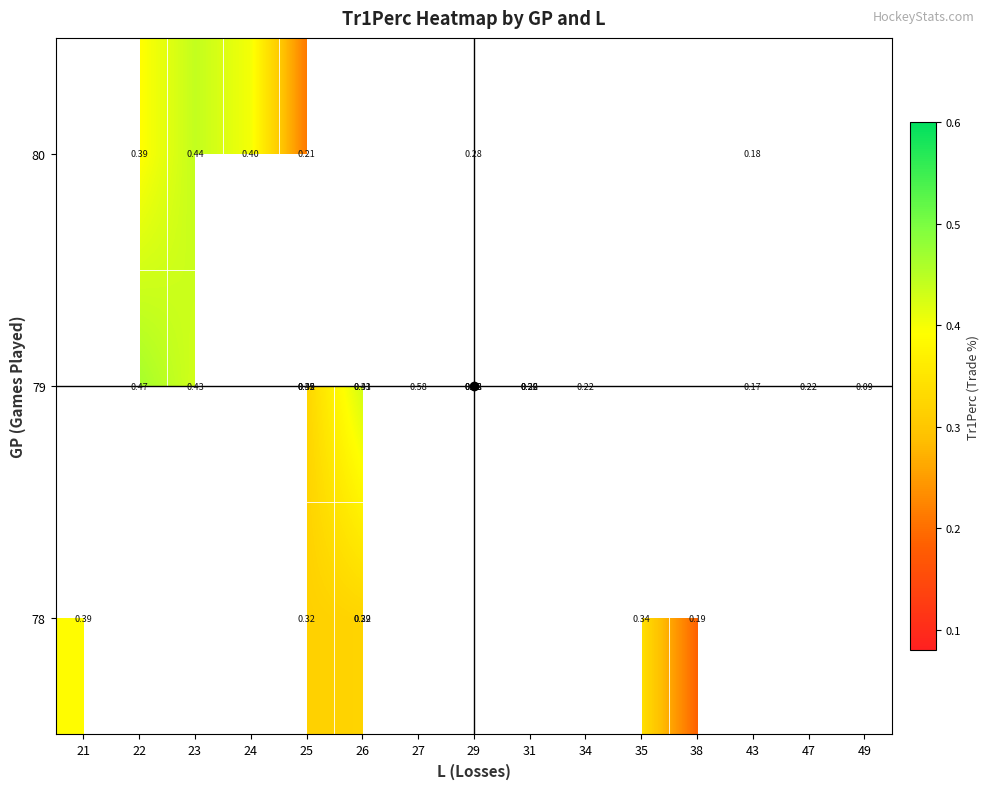

Which category has the highest value across all series?

27